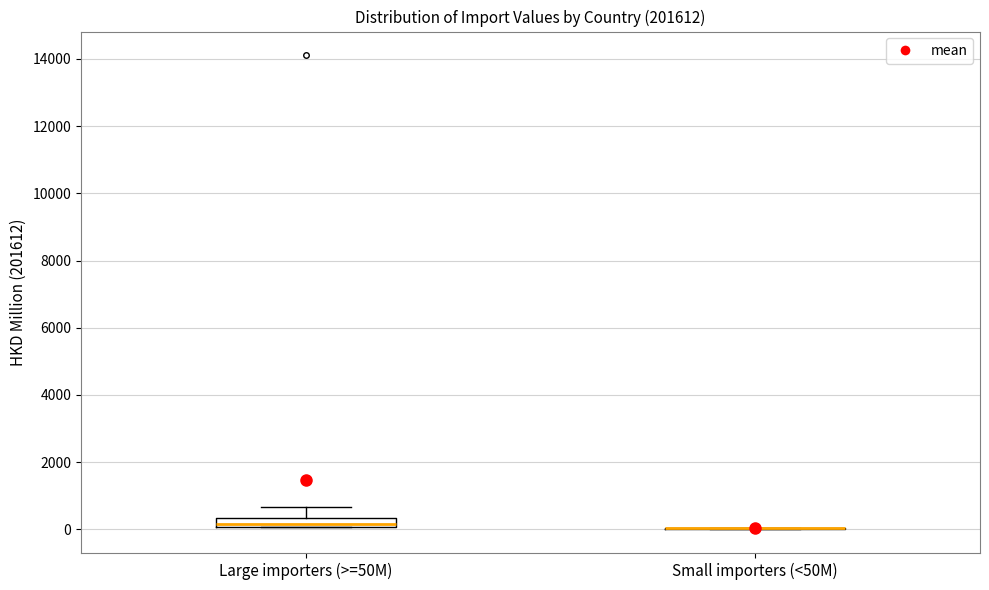

Which box is the tallest, from its lower edge to its upper edge?

Large importers (>=50M)